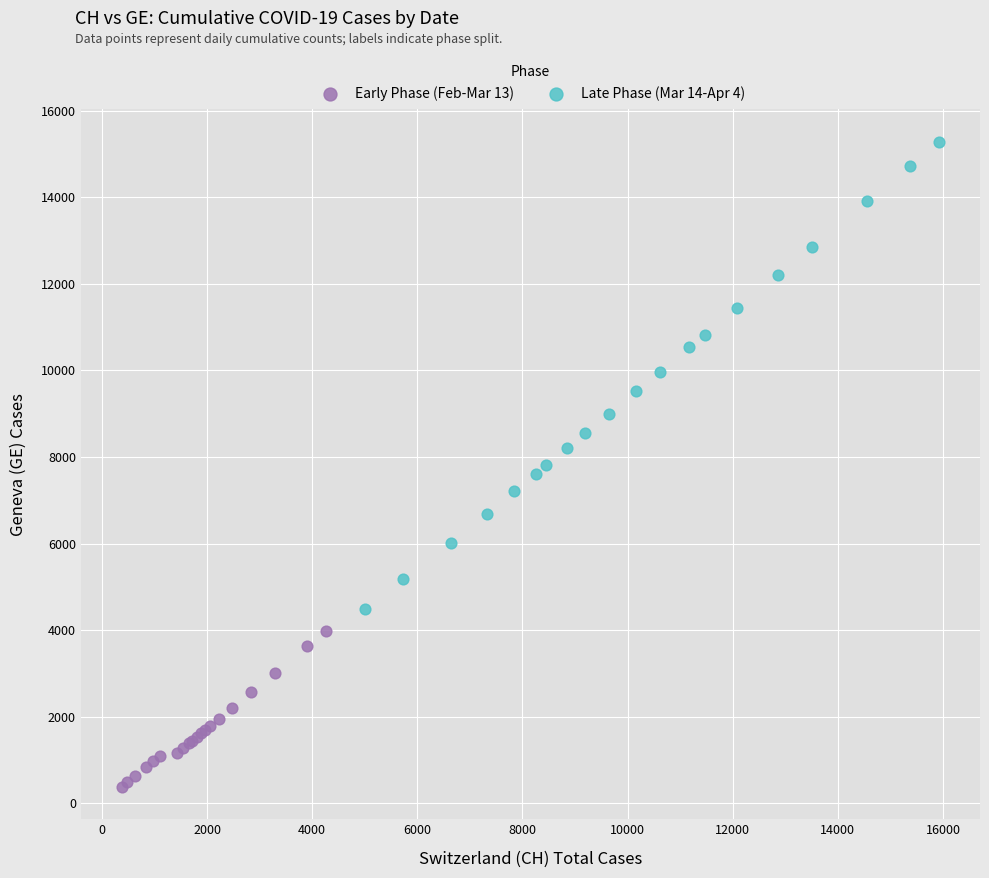

Which series reaches the minimum Y coordinate?

Early Phase (Feb-Mar 13)